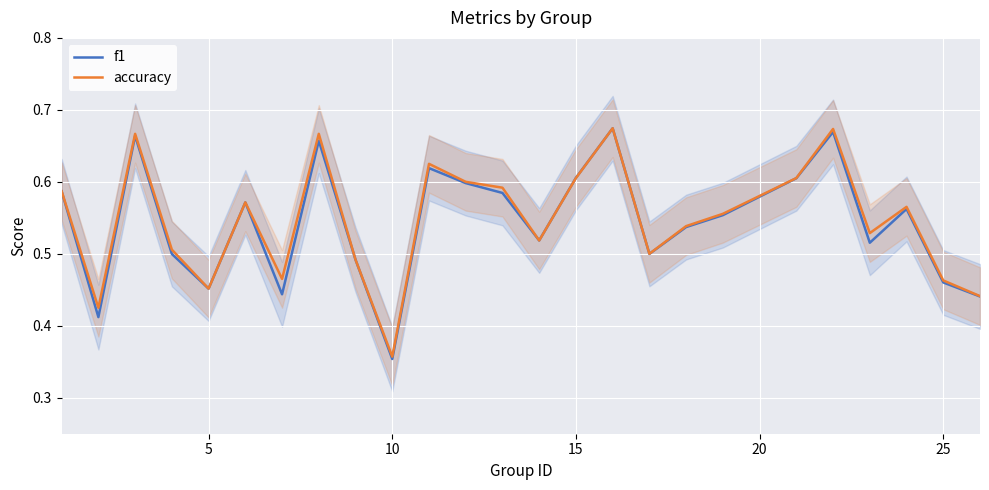

At which label is accuracy closest to 0?

10